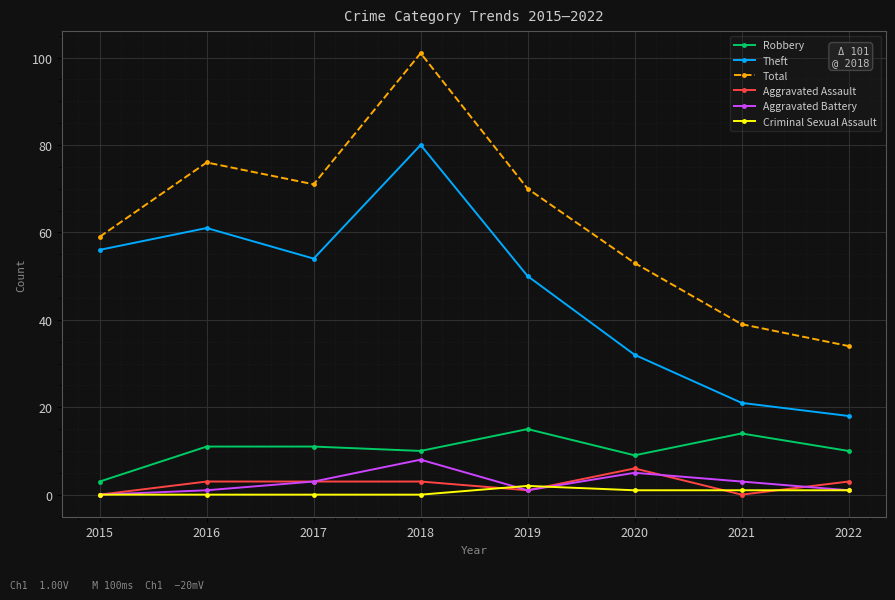

What is the difference between the Criminal Sexual Assault values at 2018 and 2019?

2